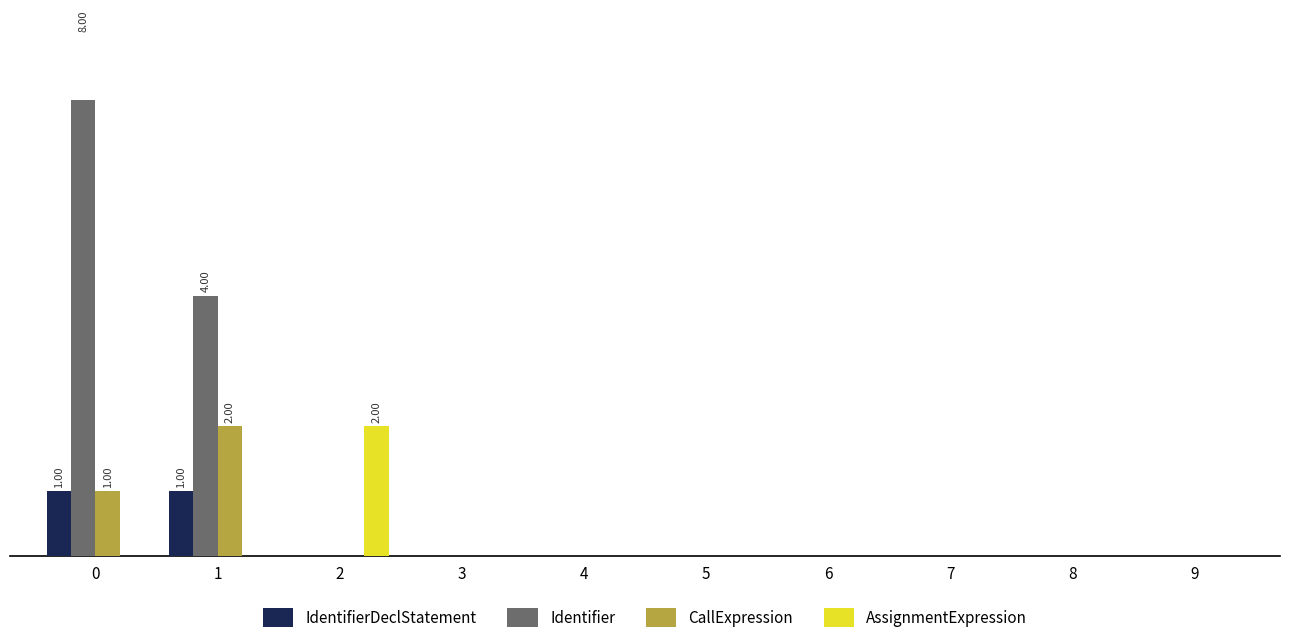

Between 4 and 5, which series saw the biggest shift?

IdentifierDeclStatement